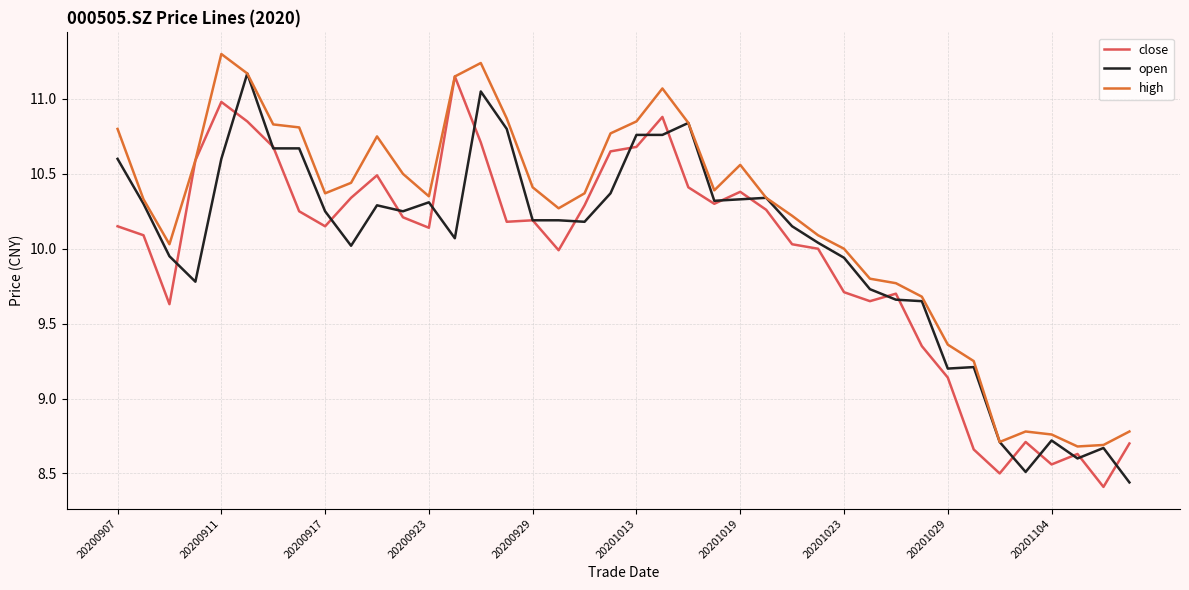

Count the number of data series in this chart.

3